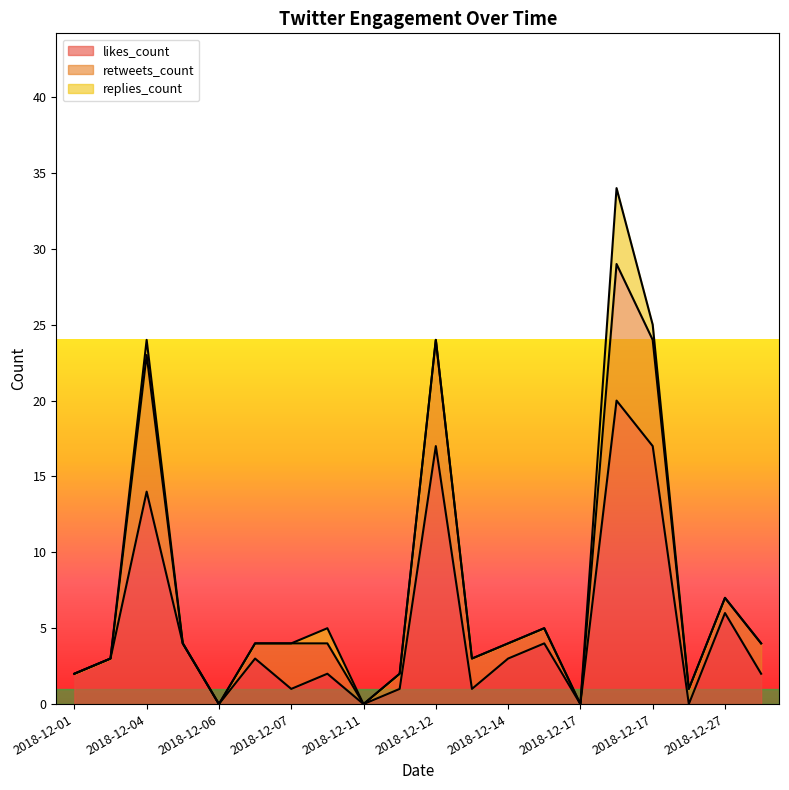

What is the difference between the maximum and minimum values in the retweets_count series?

9